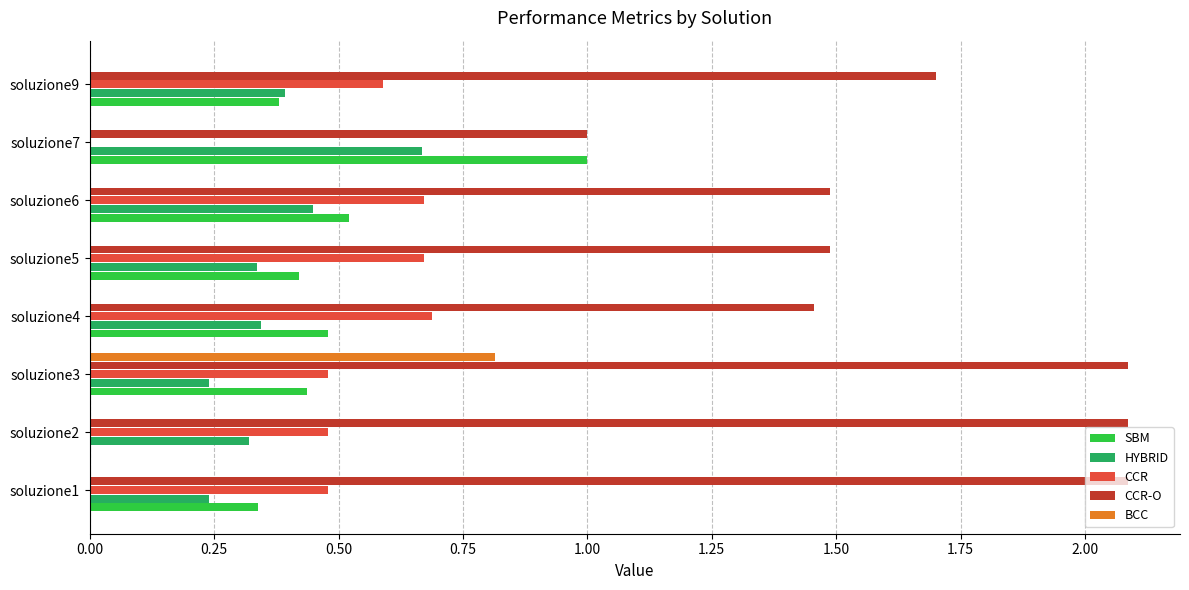

Is it true that HYBRID equals 0.8 at soluzione6?

False